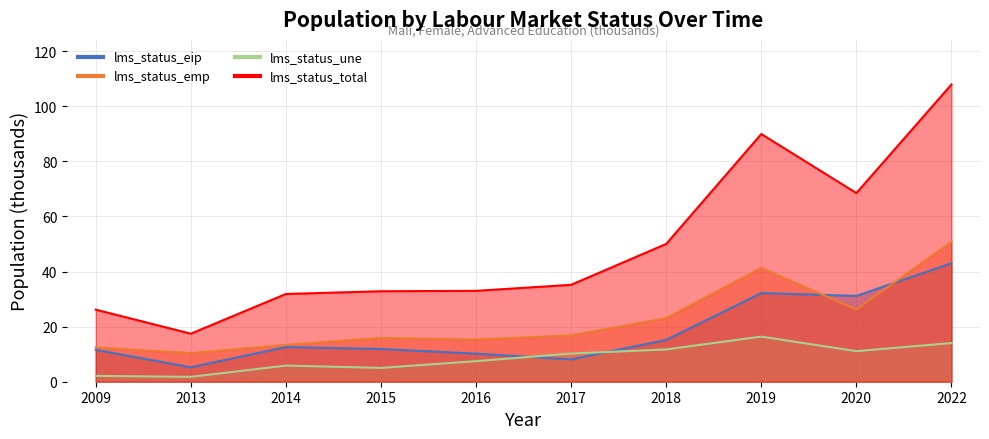

How many series are shown in this chart?

4